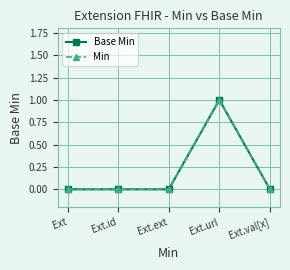

How many interior local peaks does the Min series have?

1